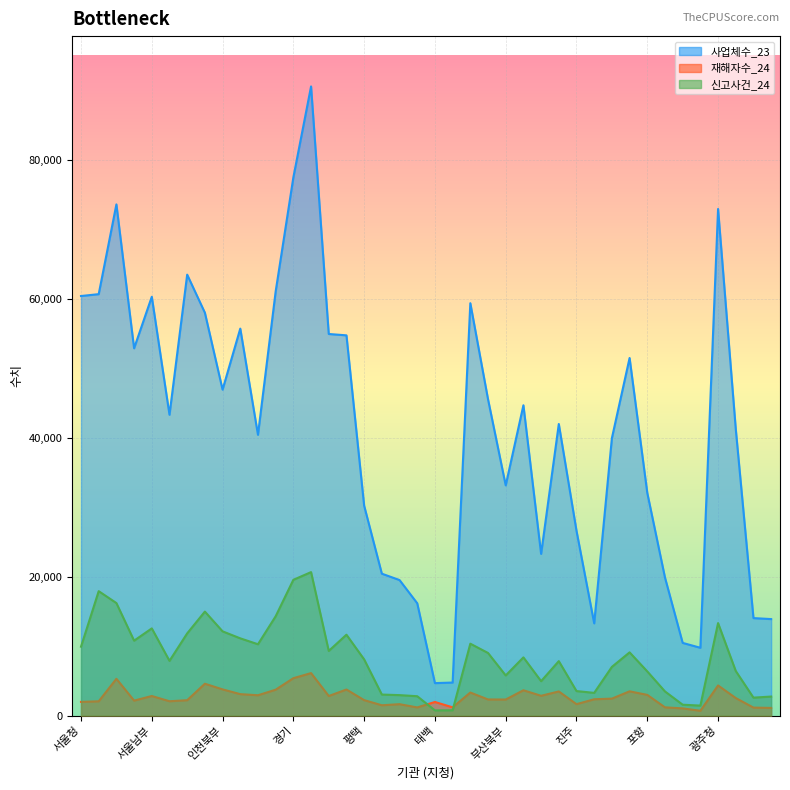

What are all the series names shown in the legend?

사업체수_23, 재해자수_24, 신고사건_24